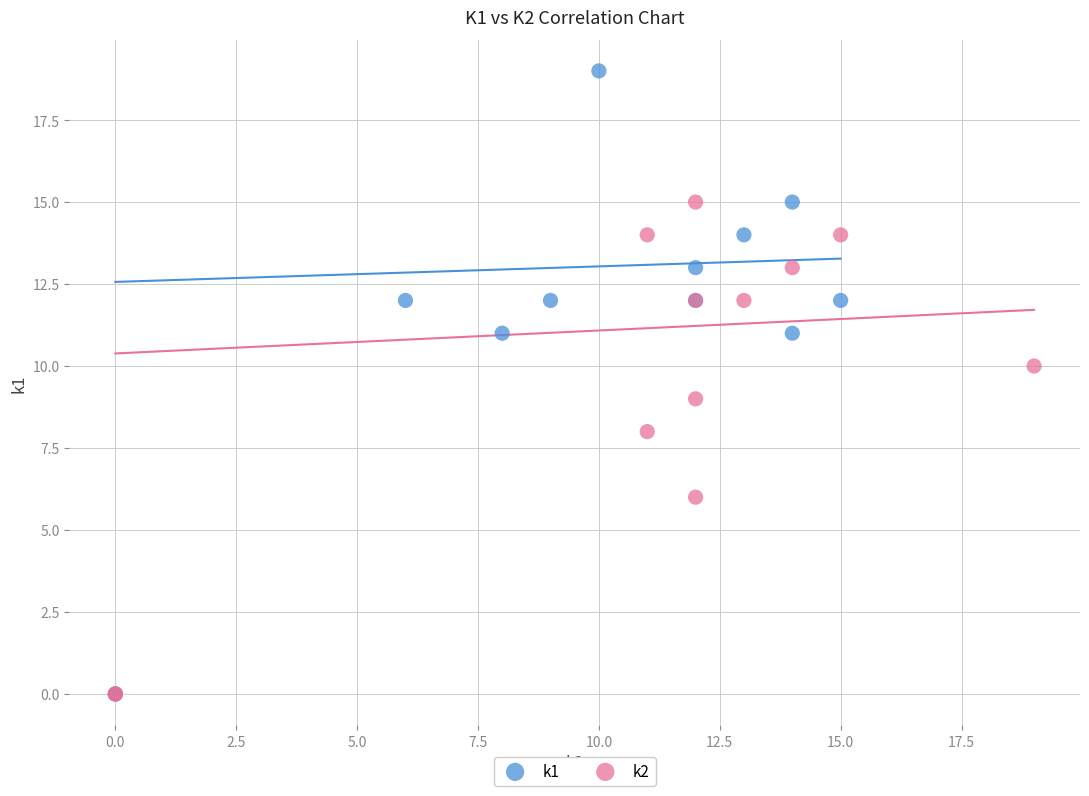

Which series contains the highest Y value?

k1